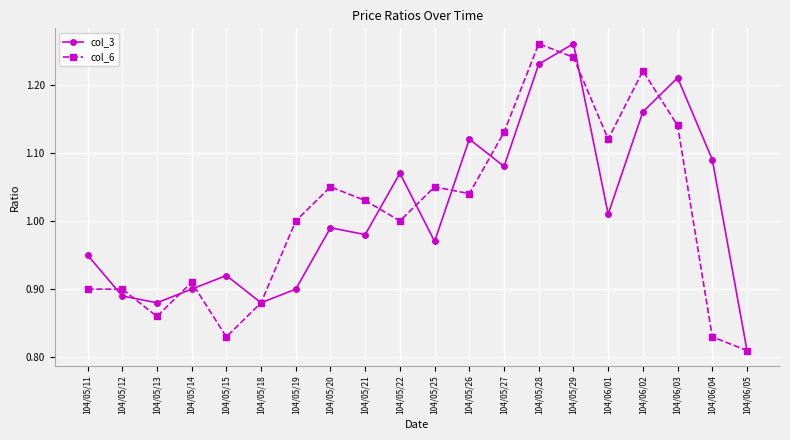

The col_3 series shows 0.9 at 104/05/18. True or false?

True